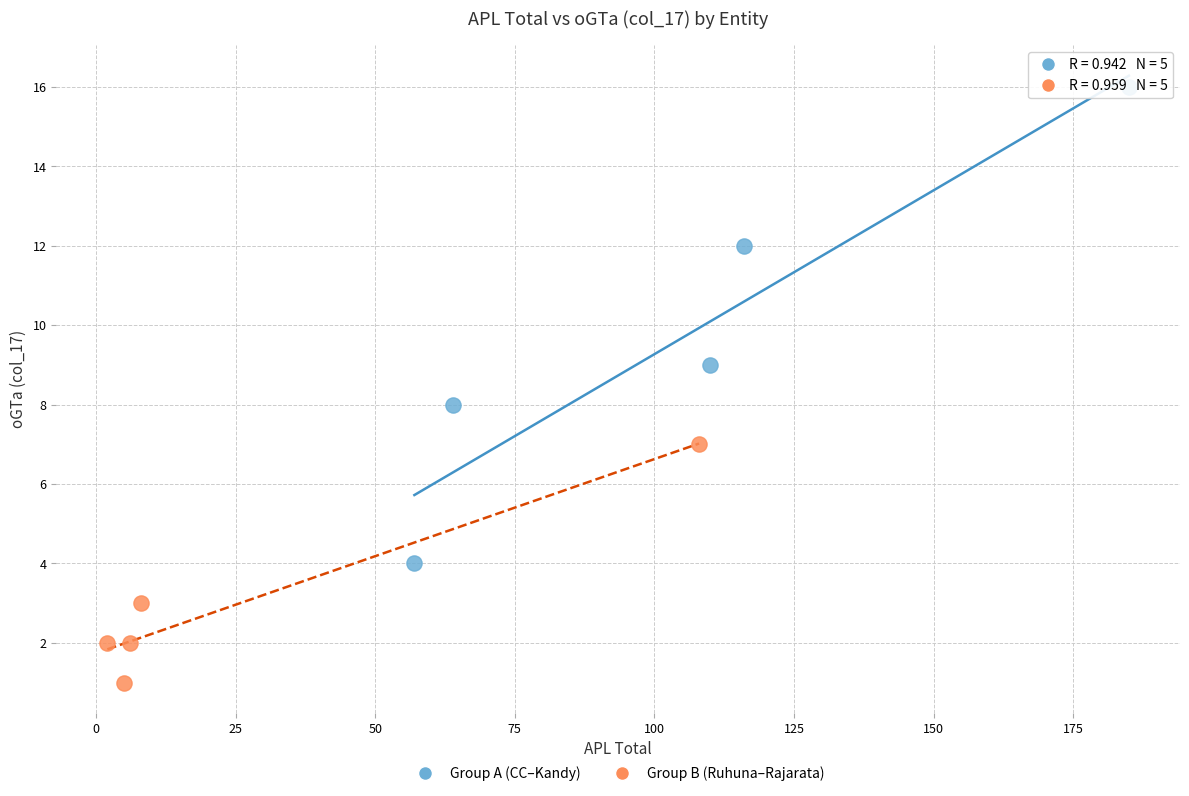

Which series contains the lowest Y value?

Group B (Ruhuna–Rajarata)